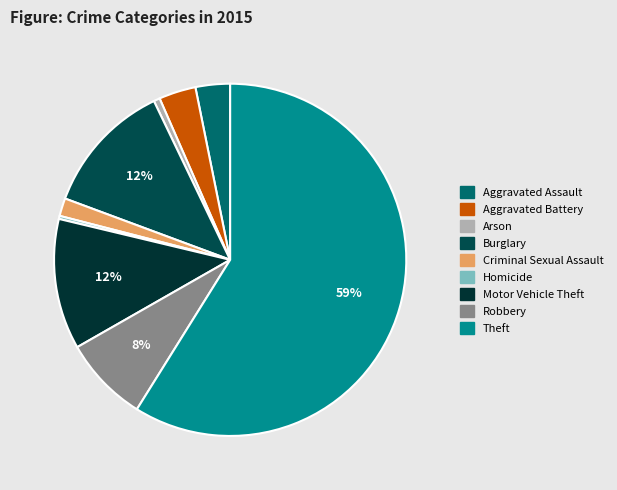

Count the number of slices in the pie.

9